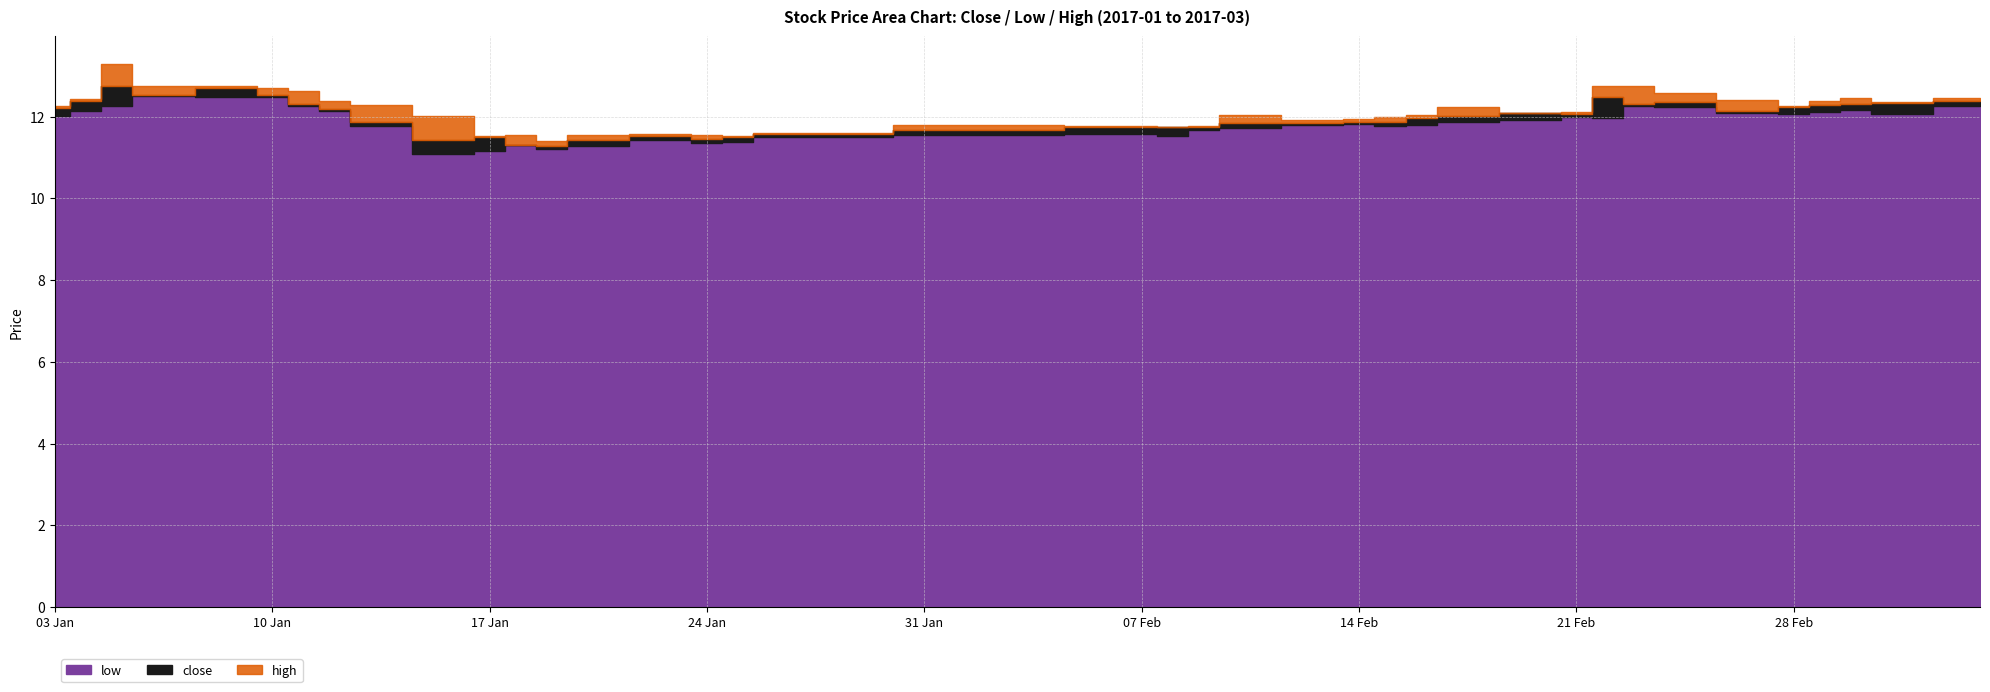

At which category does high reach its first local valley?

2017-01-06